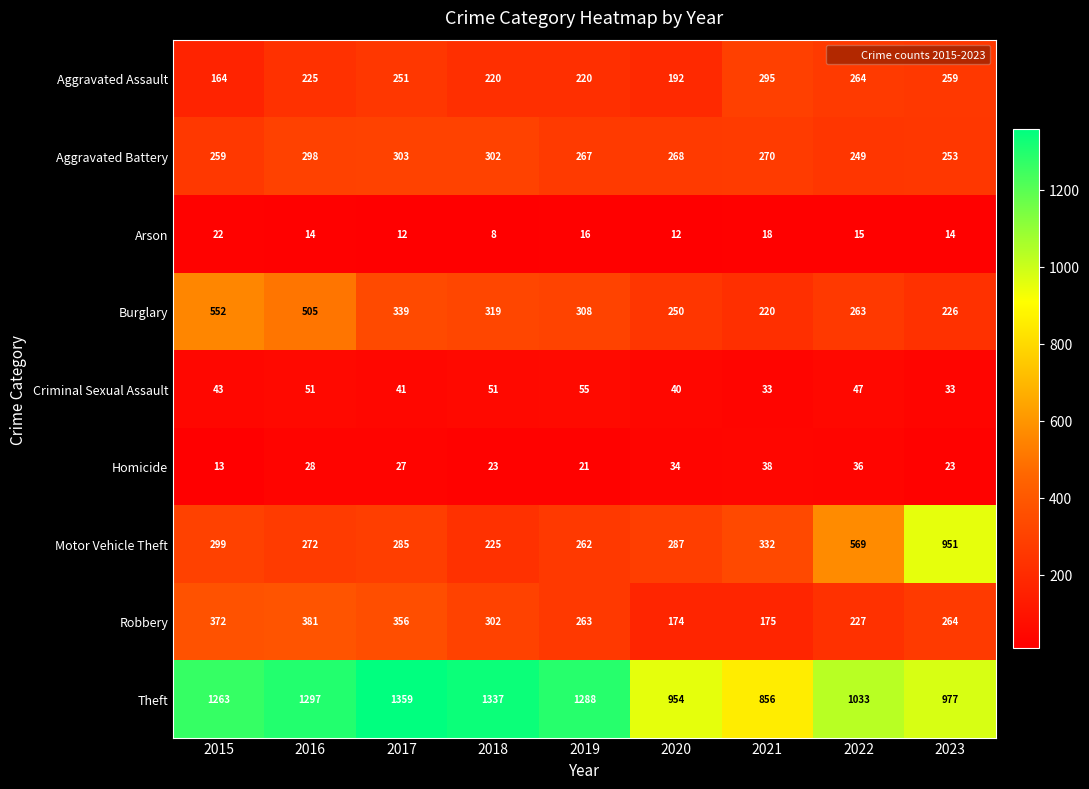

How many data points in Aggravated Assault are less than 225?

4